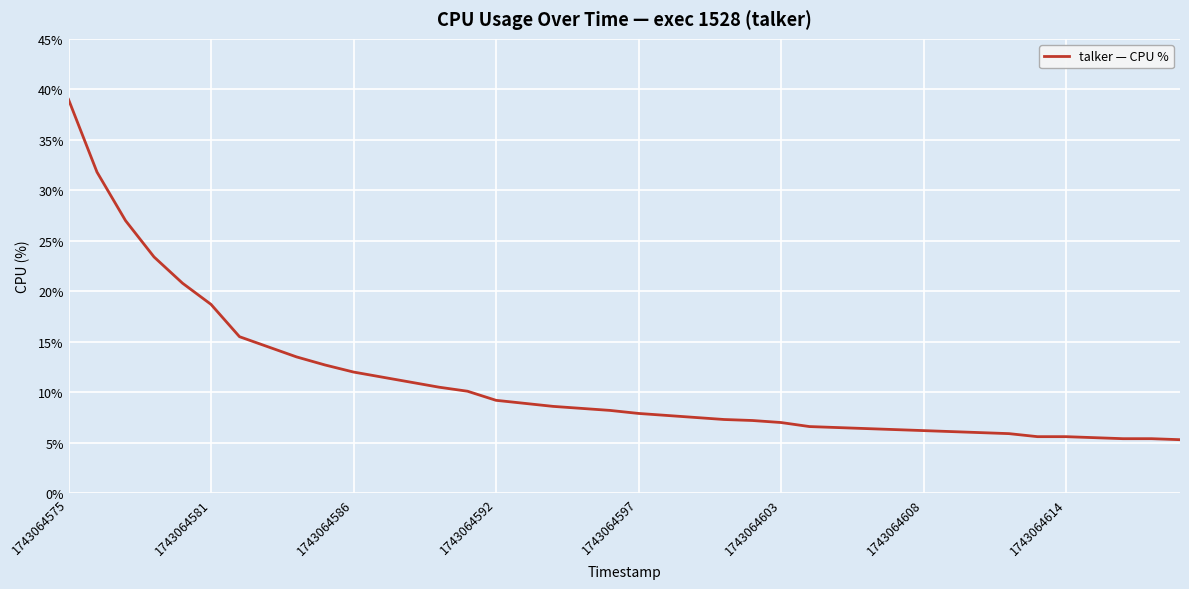

What is the smallest value displayed?

5.3